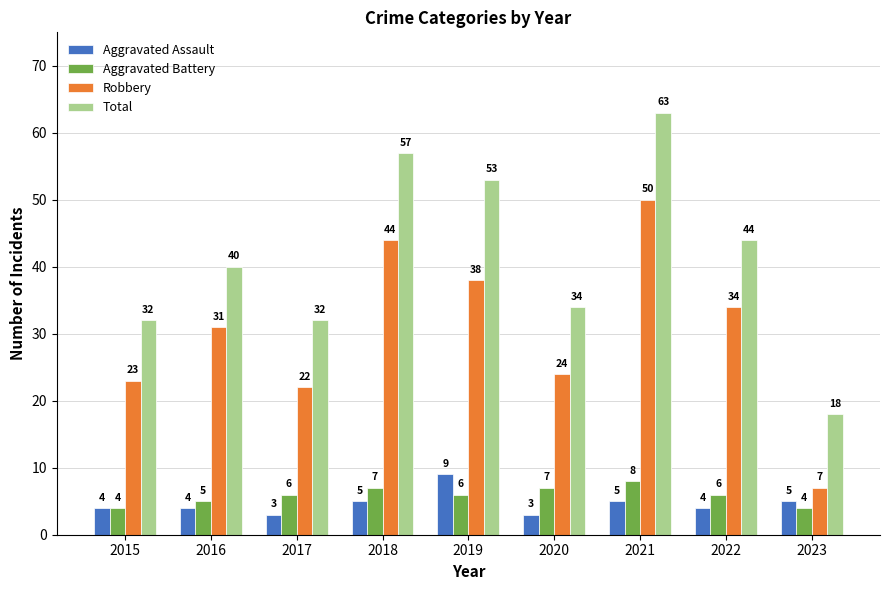

At 2018, list the series in order from largest to smallest.

Total, Robbery, Aggravated Battery, Aggravated Assault